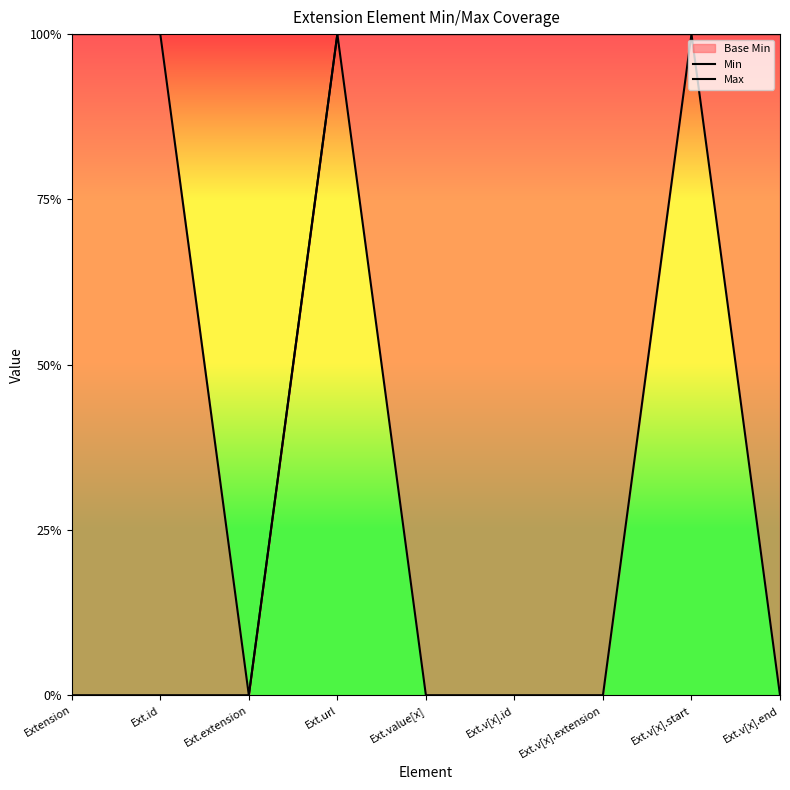

True or false: Min and Max cross at least once.

False